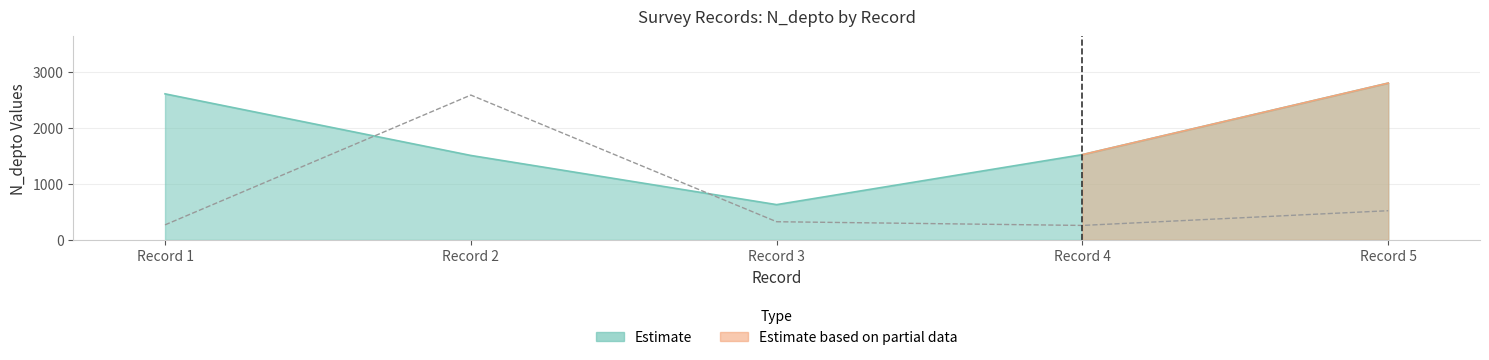

At Record 5, list the series in order from smallest to largest.

N_cliente_luz, N_depto